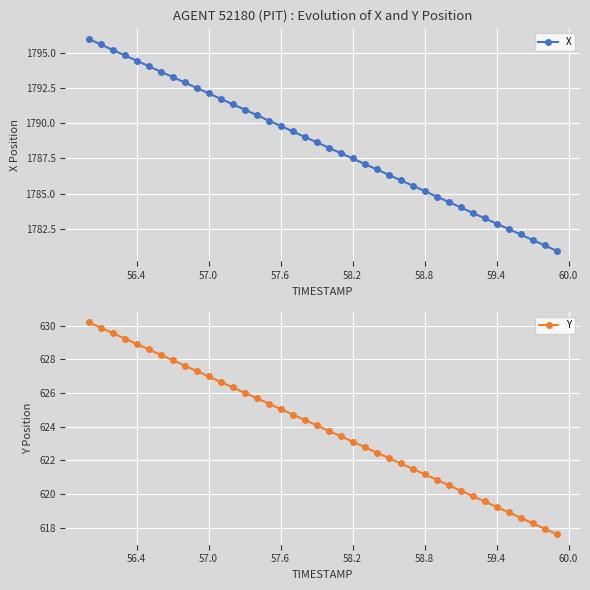

What is the difference between the maximum and minimum values in the X series?

15.1